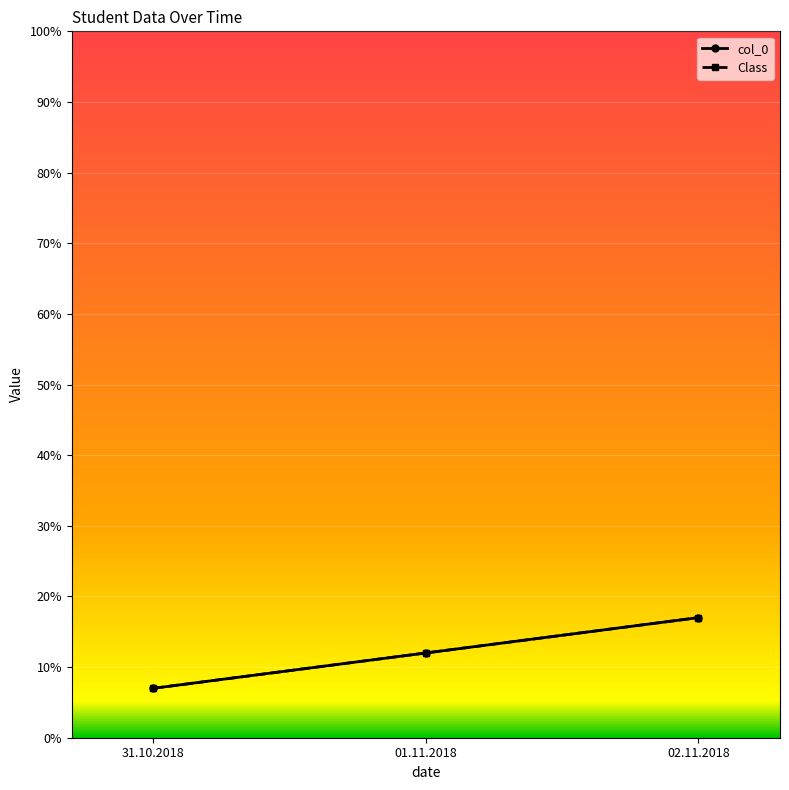

Does the chart have visible grid lines?

Yes